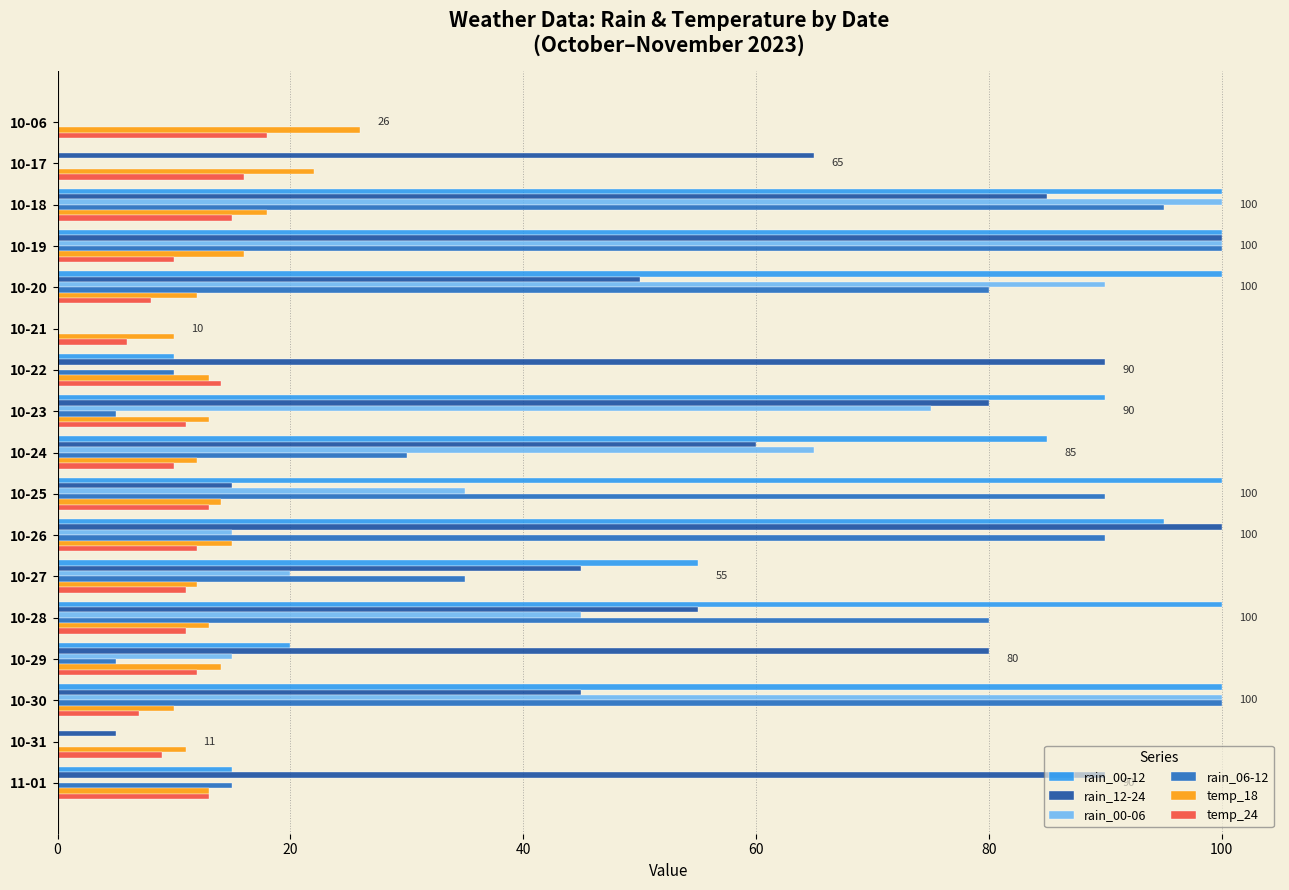

True or false: temp_18 has a value of 21 at 10-25.

False